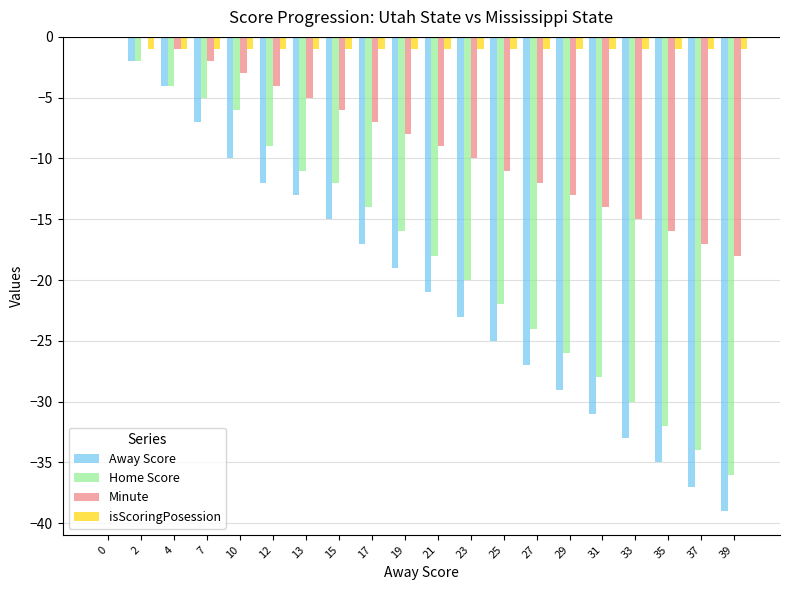

Which series changed the most between 7 and 15?

Away Score